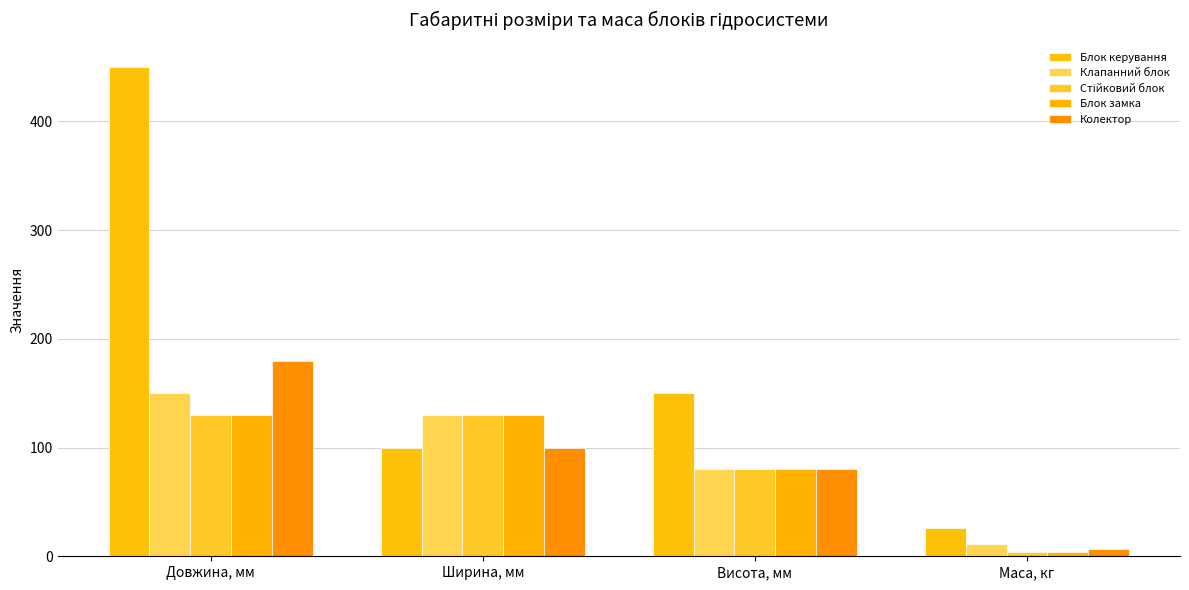

What is the minimum value for Клапанний блок?

11.0